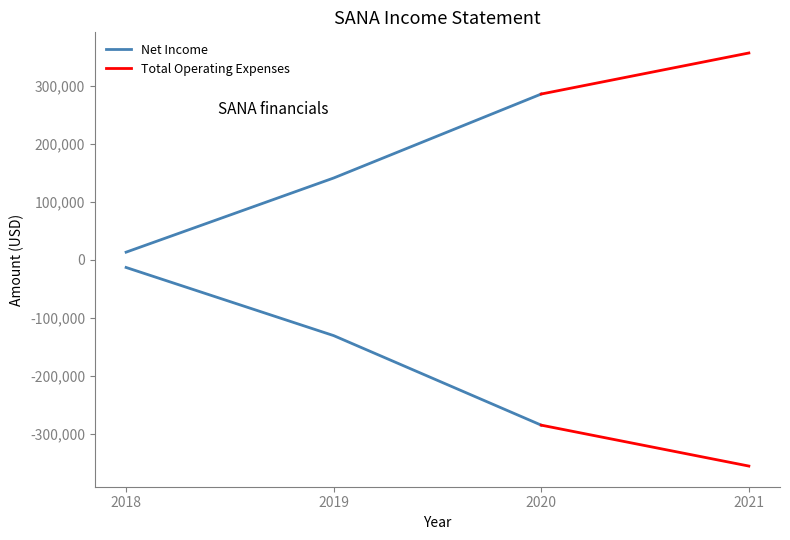

Is the value of Total Operating Expenses at 2020-12-31 greater than the value of Net Income at 2018-12-31?

Yes